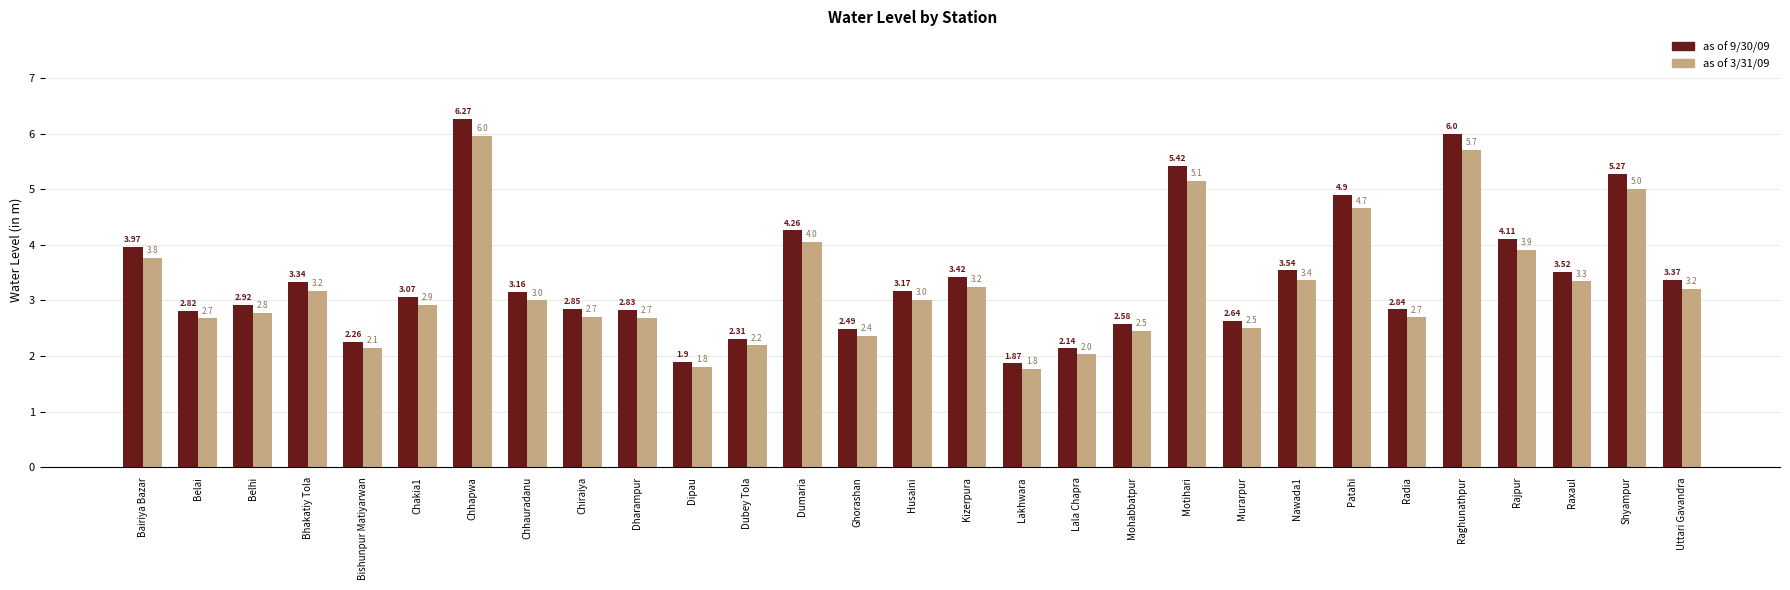

True or false: as of 9/30/09 has a value of 1.3 at Dipau.

False